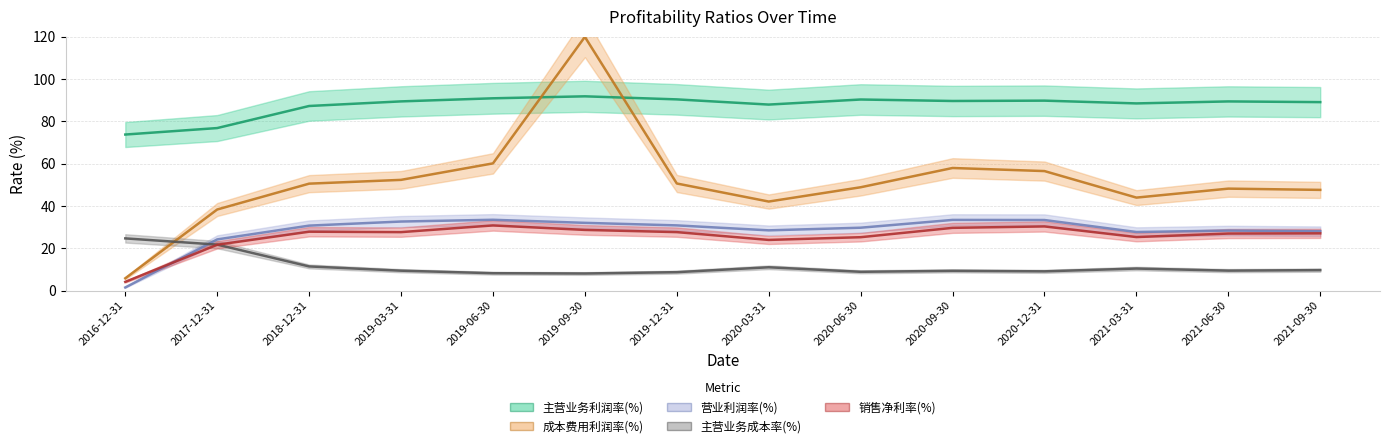

What is the label of the 12th point from the left?

2021-03-31